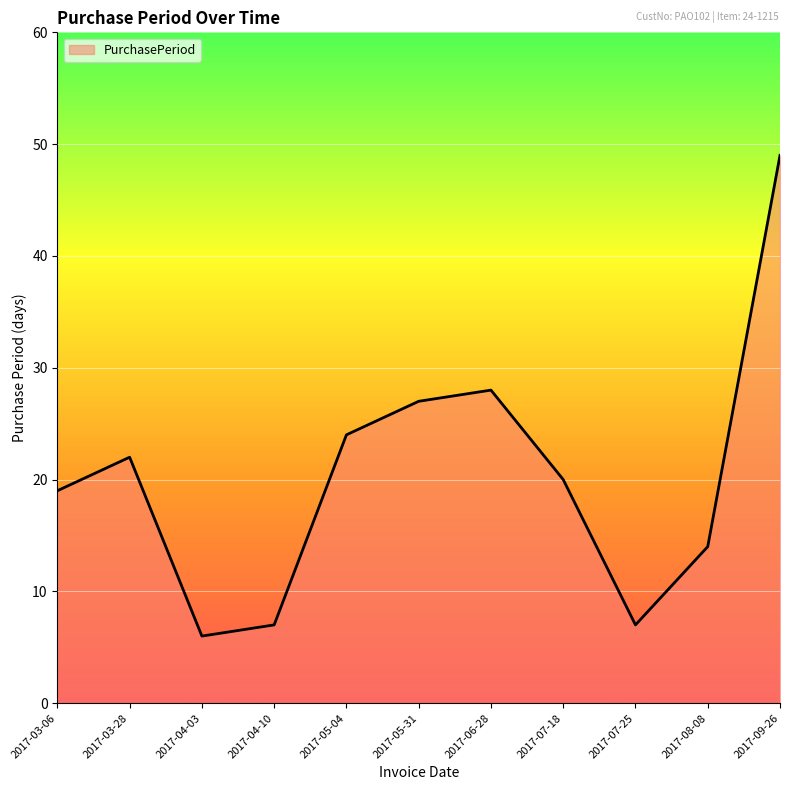

How many lines are shown in the chart?

1